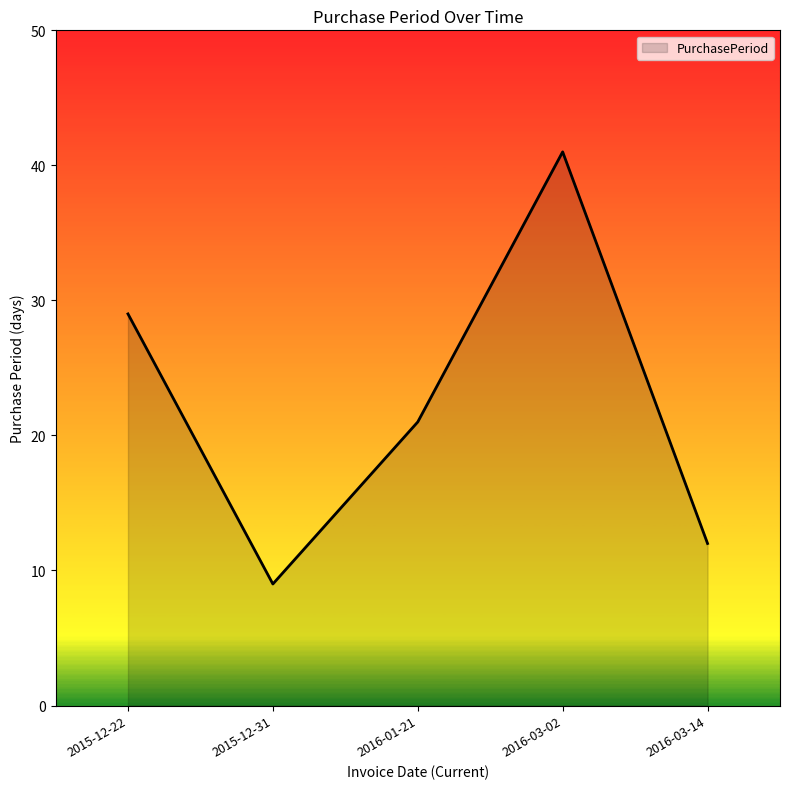

What is the difference between the values at 2016-03-14 and 2015-12-31?

3